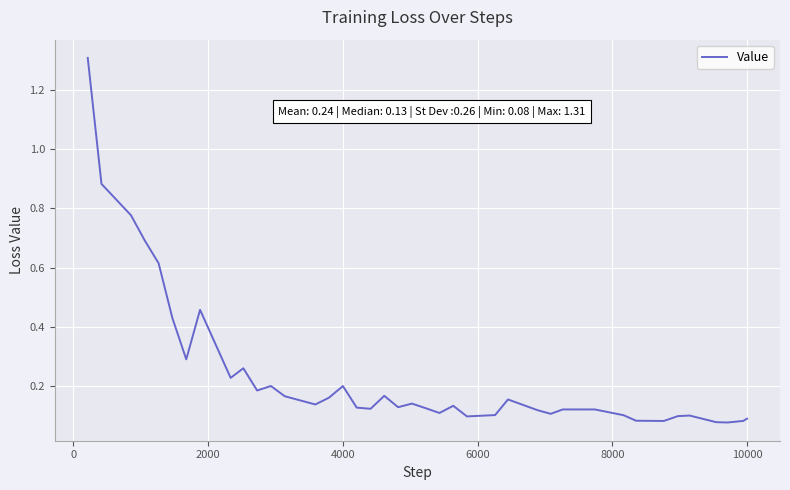

What is the greatest value displayed?

1.3